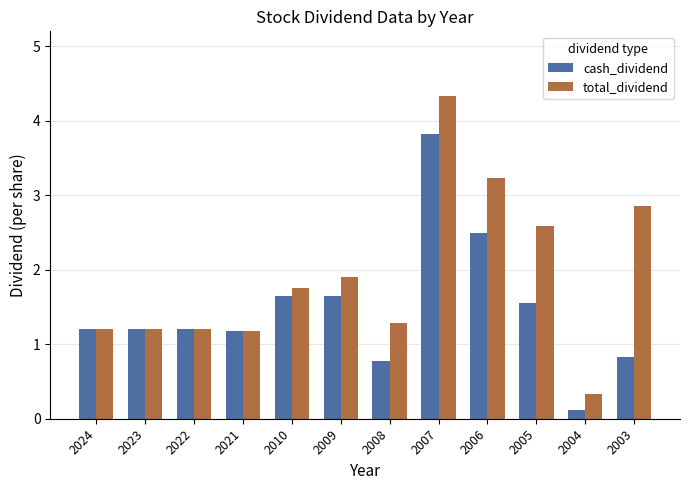

At how many categories does at least one series exceed 1?

11